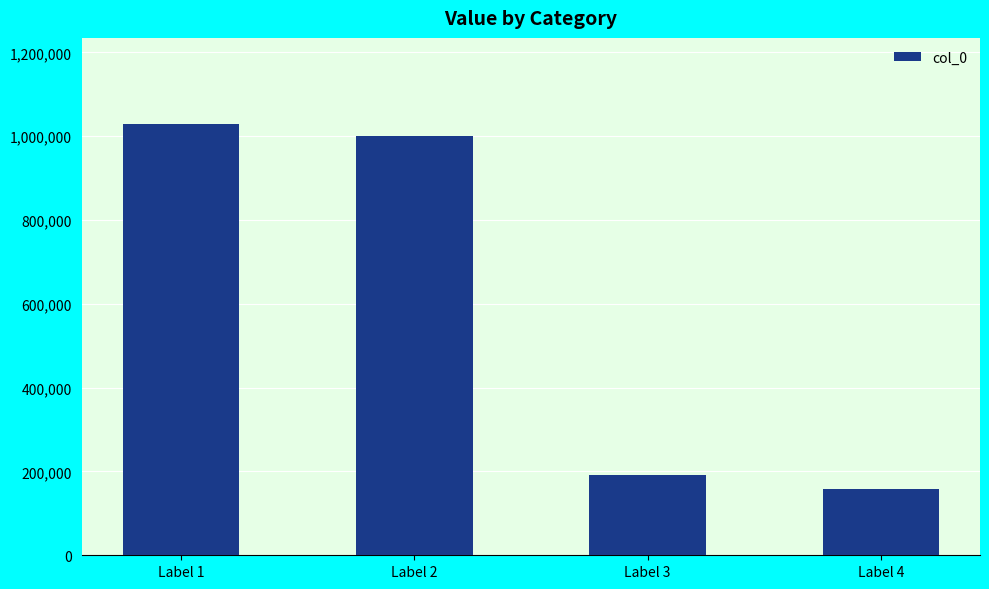

Which has a higher value, Label 1 or Label 4?

Label 1